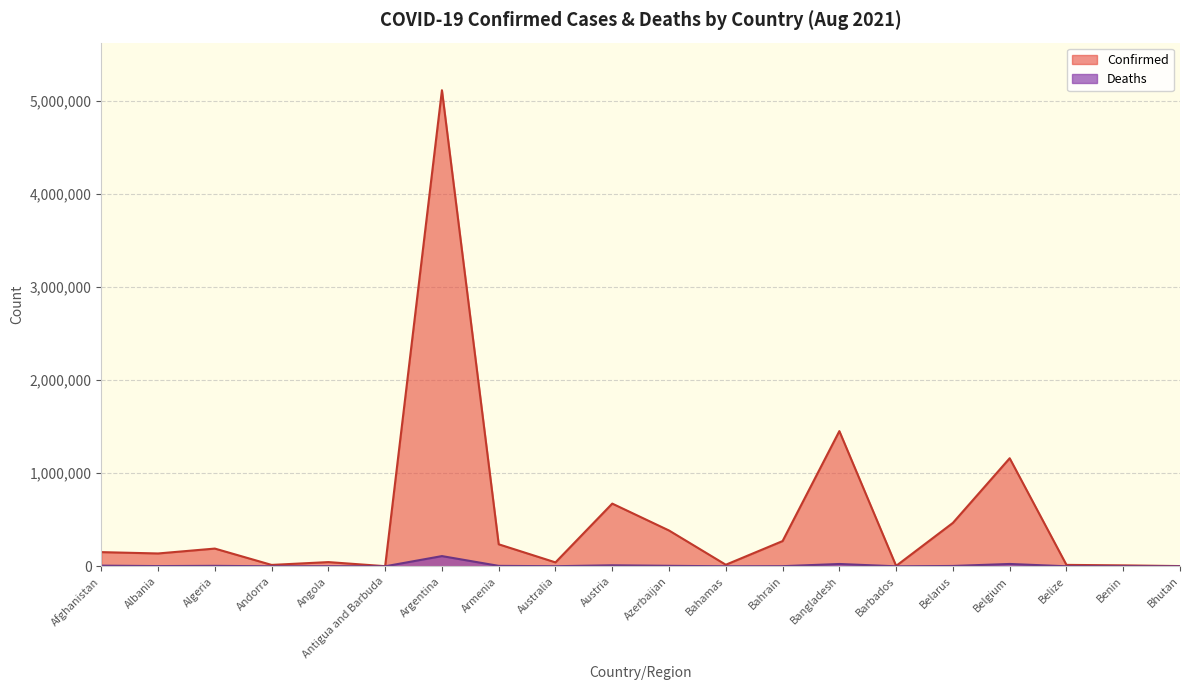

True or false: Confirmed has a value of 1421 at Antigua and Barbuda.

True